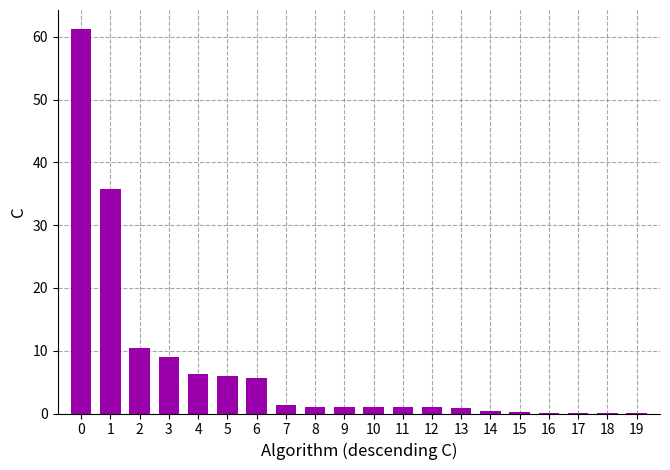

At which label is the value closest to 30?

1